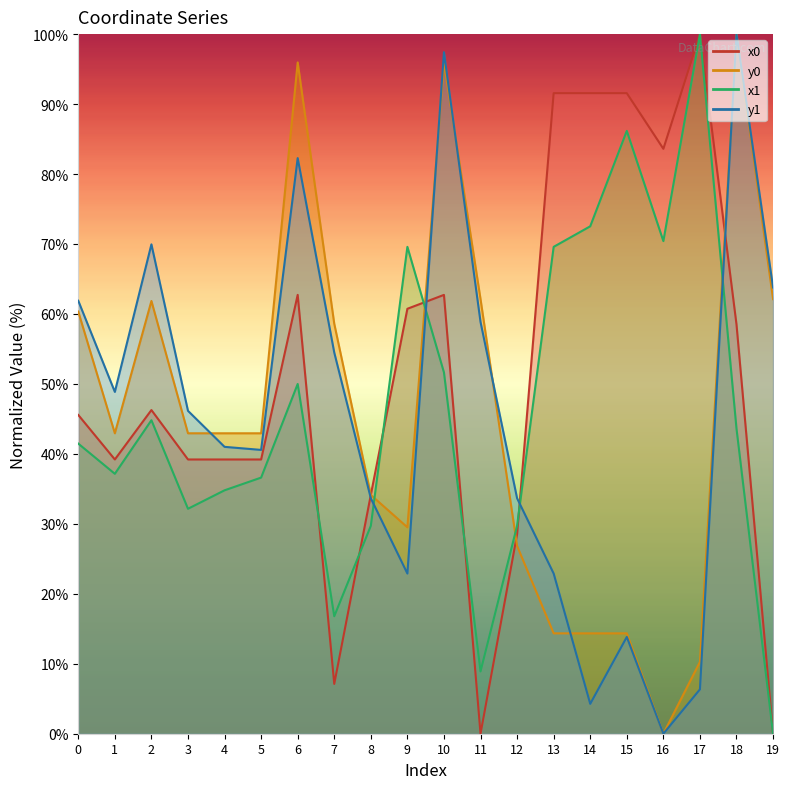

Where does the x1 series first go above 43?

2